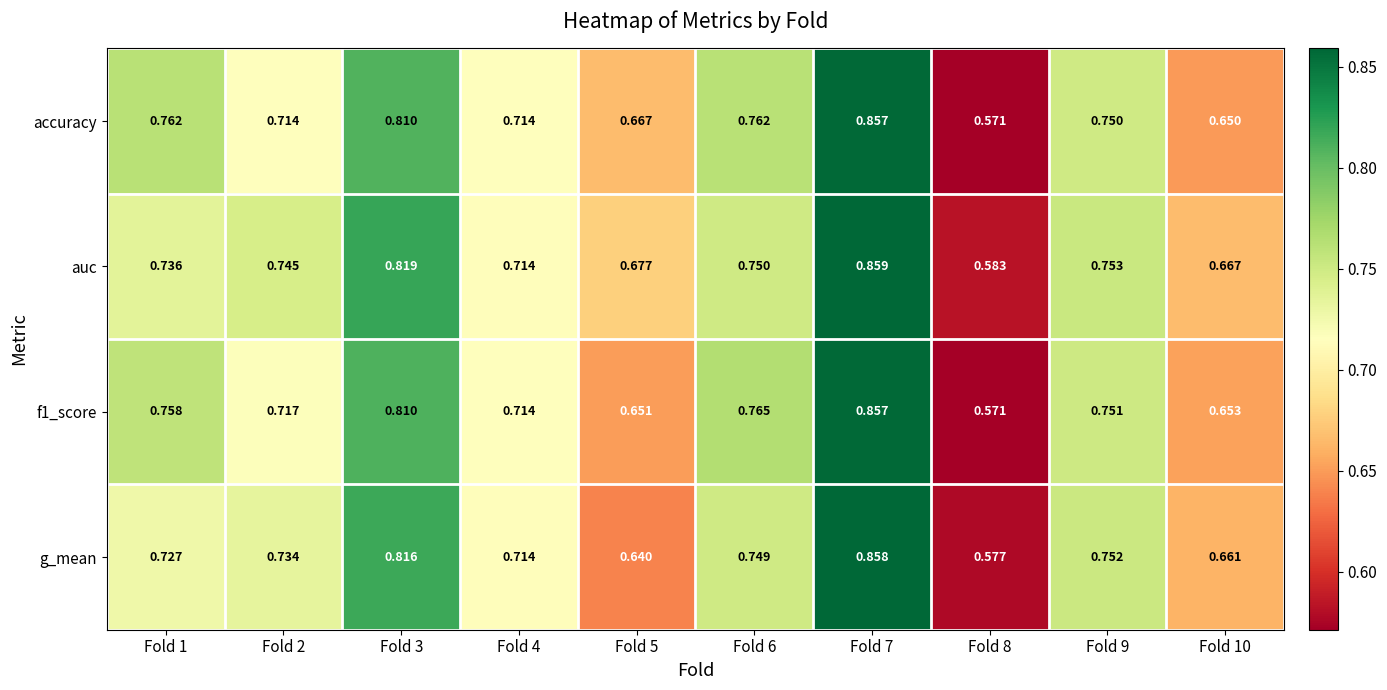

Which series has the largest total across all categories?

auc